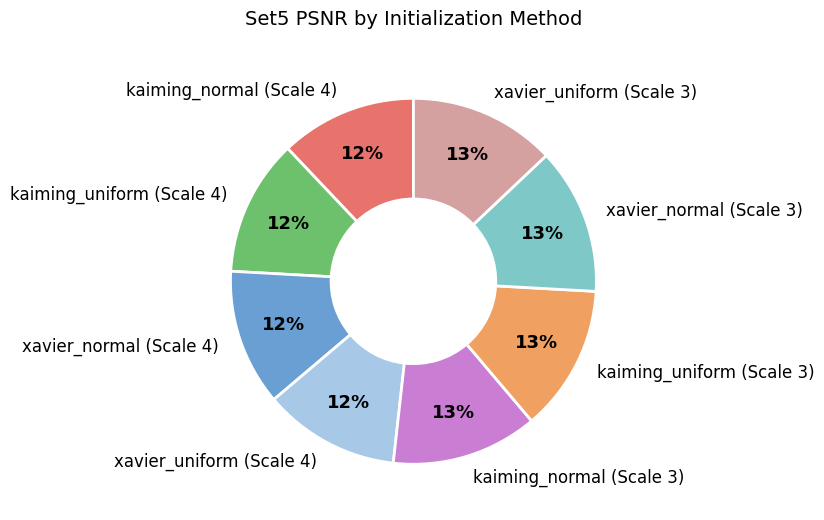

The xavier_uniform (Scale 3) slice represents 20% of the pie. True or false?

False